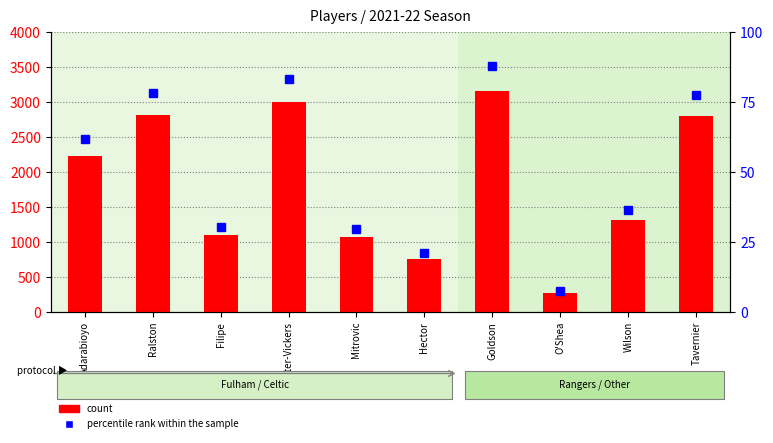

What is the label of the 6th bar from the left?

Hector